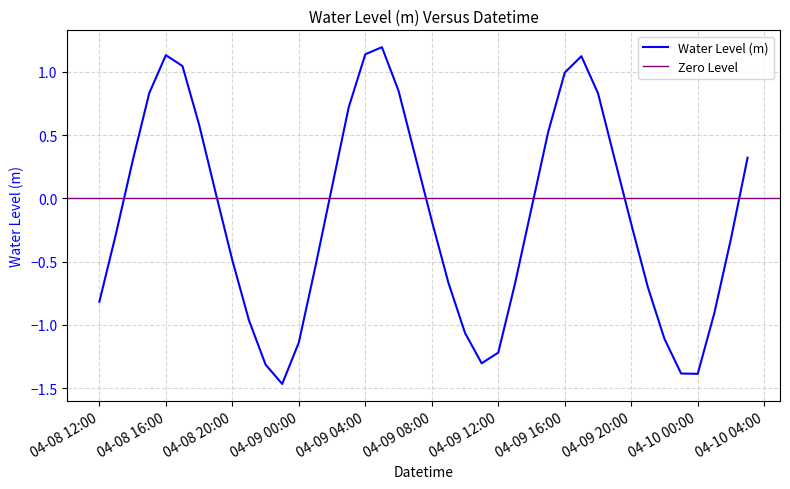

True or false: the data shows -1.3 at 04-08 12:00.

False